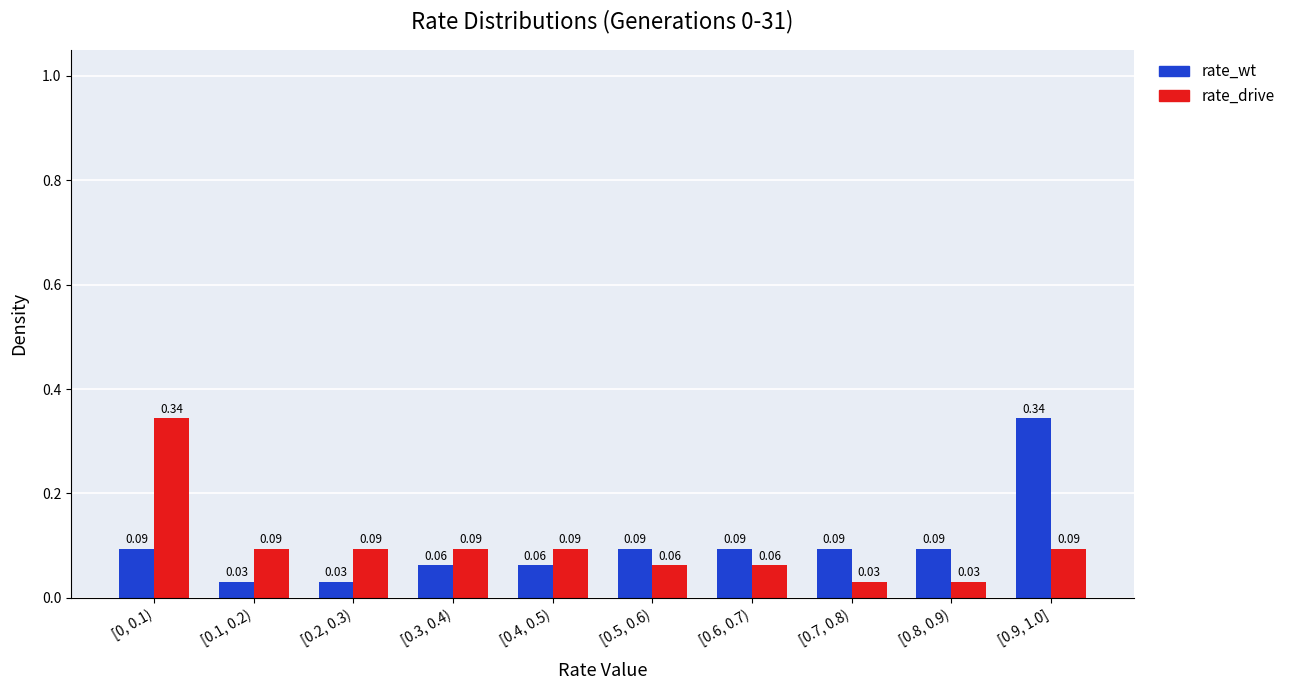

What is the sum of all rate_wt values?

1.0